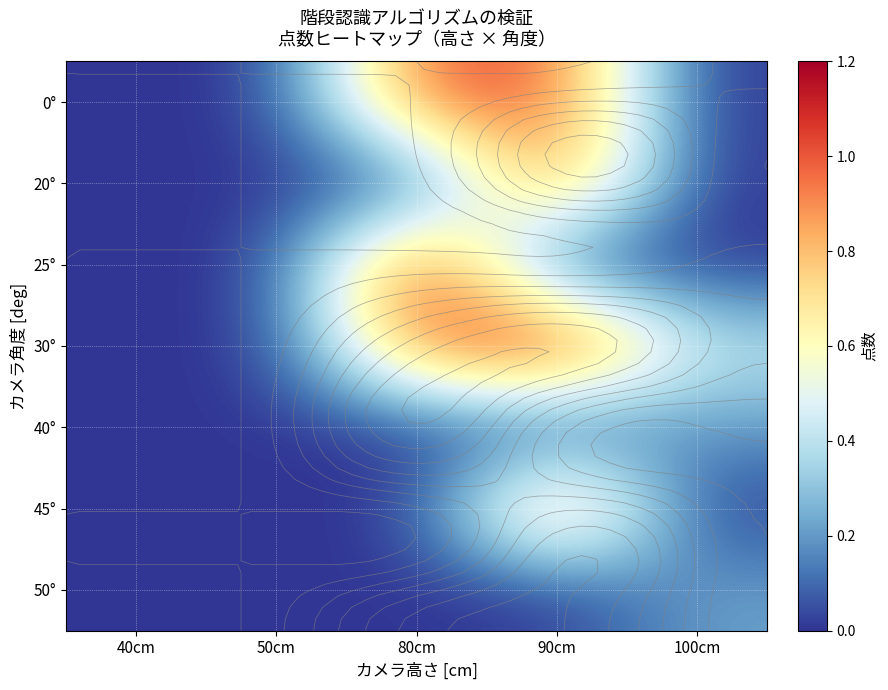

Which has a higher value, 90cm or 100cm?

90cm